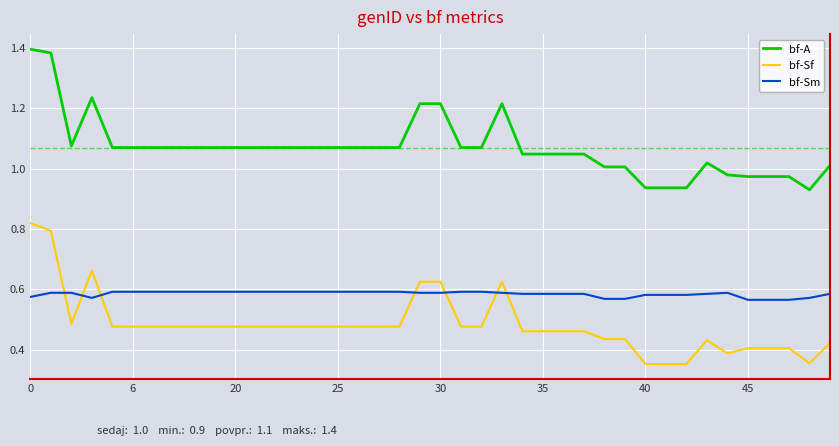

True or false: bf-A and bf-Sf intersect in this chart.

False